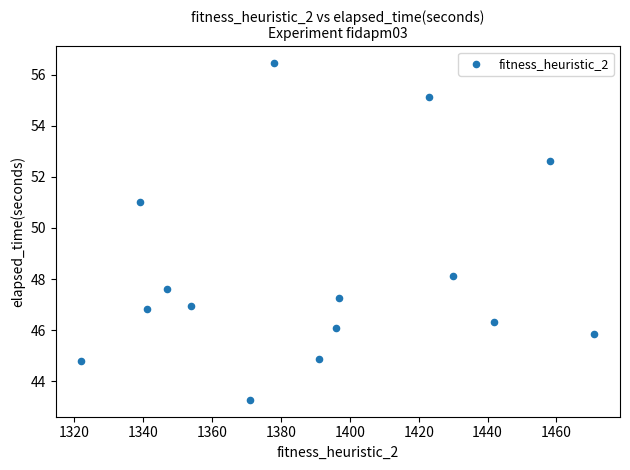

What is the range of Y values (max minus min)?

13.2